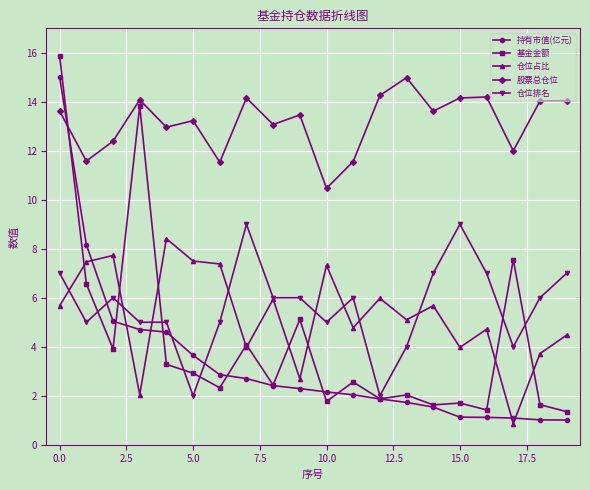

What is the difference between the maximum and second lowest values in the 持有市值(亿元) series?

14.0